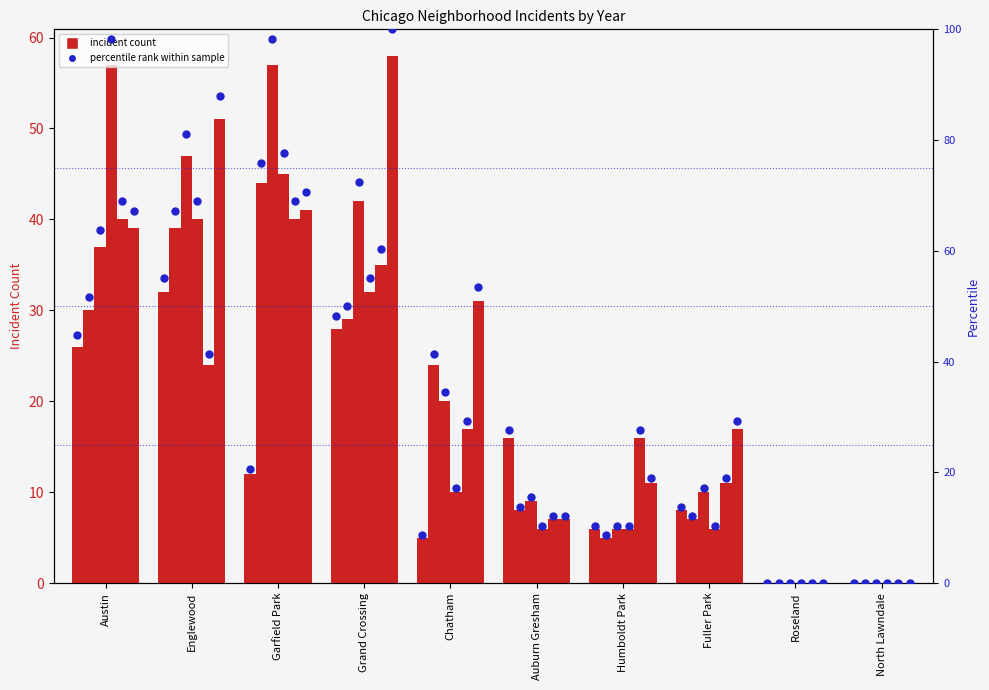

Between North Lawndale and Austin, which is larger?

Austin